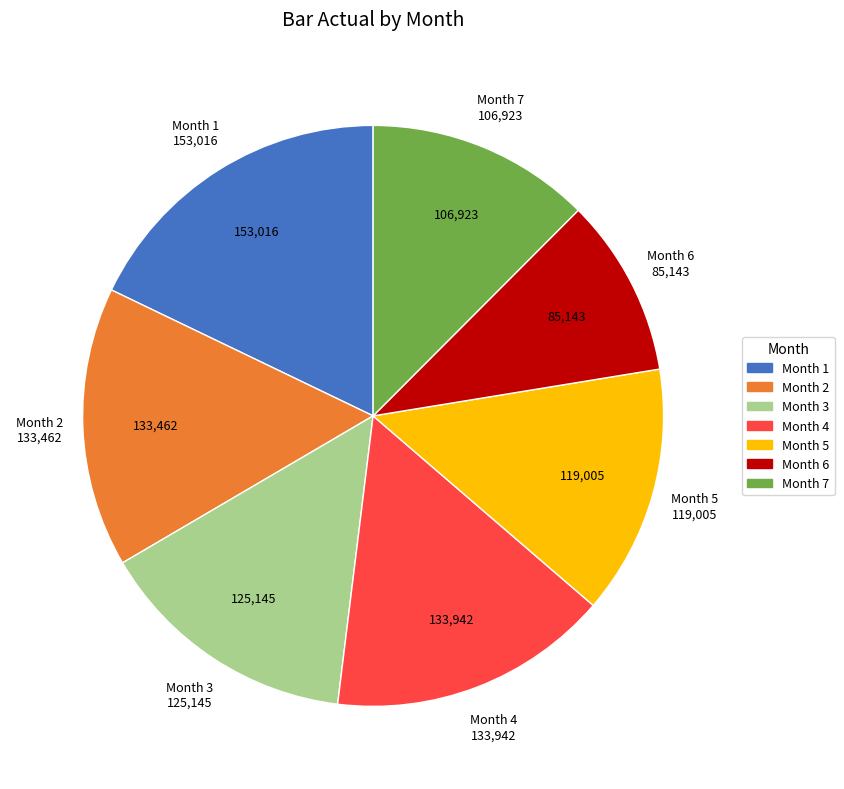

How many segments does this pie chart have?

7